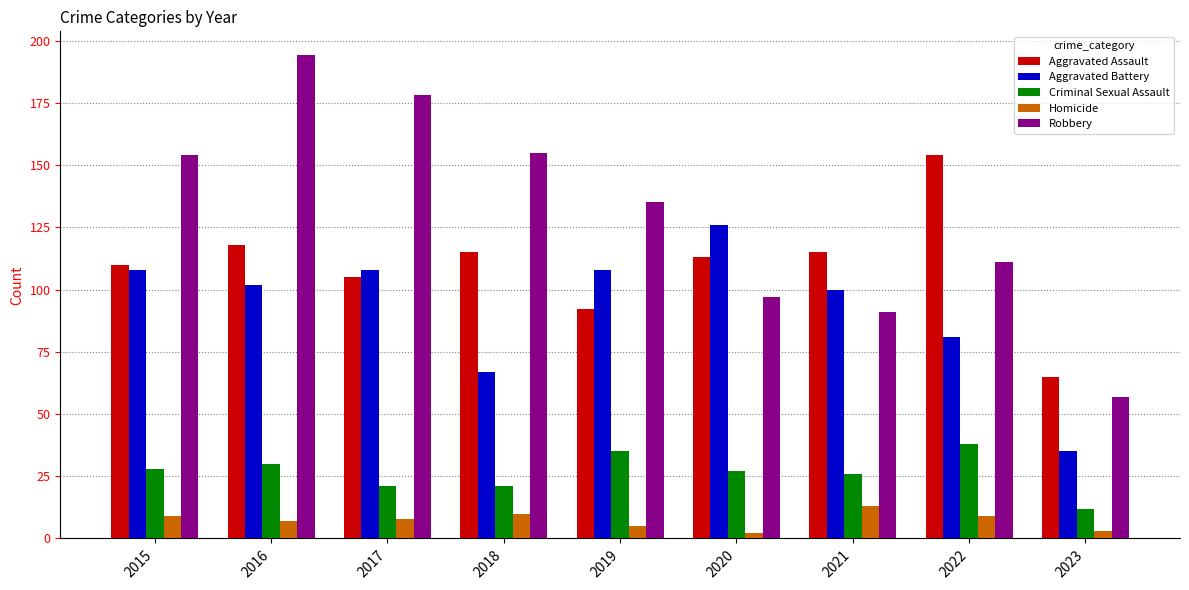

At 2019, list the series in order from largest to smallest.

Robbery, Aggravated Battery, Aggravated Assault, Criminal Sexual Assault, Homicide